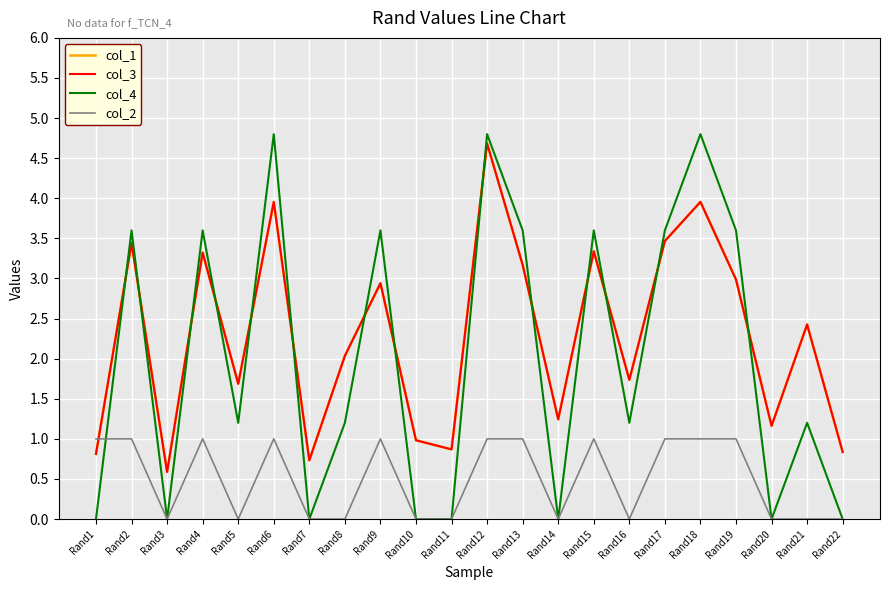

Reading left to right, list all the values displayed in this chart.

col_1: Rand1=0.8	Rand2=3.4	Rand3=0.6	Rand4=3.3	Rand5=1.7	Rand6=4.0	Rand7=0.7	Rand8=2.0	Rand9=2.9	Rand10=1.0	Rand11=0.9	Rand12=4.7	Rand13=3.2	Rand14=1.2	Rand15=3.3	Rand16=1.7	Rand17=3.5	Rand18=4.0	Rand19=3.0	Rand20=1.2	Rand21=2.4	Rand22=0.8
col_3: Rand1=0.8	Rand2=3.4	Rand3=0.6	Rand4=3.3	Rand5=1.7	Rand6=4.0	Rand7=0.7	Rand8=2.0	Rand9=2.9	Rand10=1.0	Rand11=0.9	Rand12=4.7	Rand13=3.2	Rand14=1.2	Rand15=3.3	Rand16=1.7	Rand17=3.5	Rand18=4.0	Rand19=3.0	Rand20=1.2	Rand21=2.4	Rand22=0.8
col_4: Rand1=0.0	Rand2=3.6	Rand3=0.0	Rand4=3.6	Rand5=1.2	Rand6=4.8	Rand7=0.0	Rand8=1.2	Rand9=3.6	Rand10=0.0	Rand11=0.0	Rand12=4.8	Rand13=3.6	Rand14=0.0	Rand15=3.6	Rand16=1.2	Rand17=3.6	Rand18=4.8	Rand19=3.6	Rand20=0.0	Rand21=1.2	Rand22=0.0
col_2: Rand1=1.0	Rand2=1.0	Rand3=0.0	Rand4=1.0	Rand5=0.0	Rand6=1.0	Rand7=0.0	Rand8=0.0	Rand9=1.0	Rand10=0.0	Rand11=0.0	Rand12=1.0	Rand13=1.0	Rand14=0.0	Rand15=1.0	Rand16=0.0	Rand17=1.0	Rand18=1.0	Rand19=1.0	Rand20=0.0	Rand21=0.0	Rand22=0.0